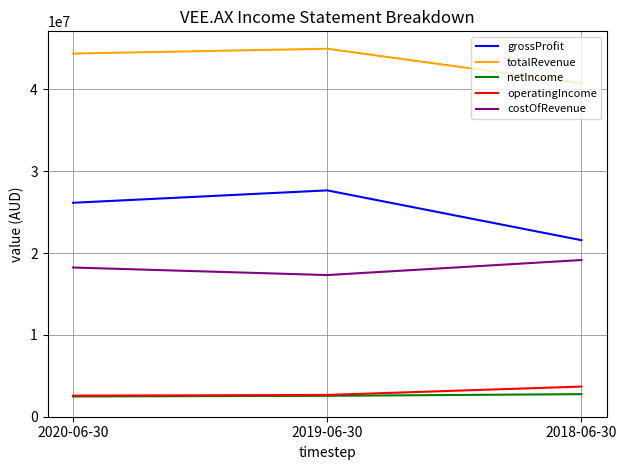

Is the value of costOfRevenue at 2019-06-30 greater than the value of operatingIncome at 2018-06-30?

Yes